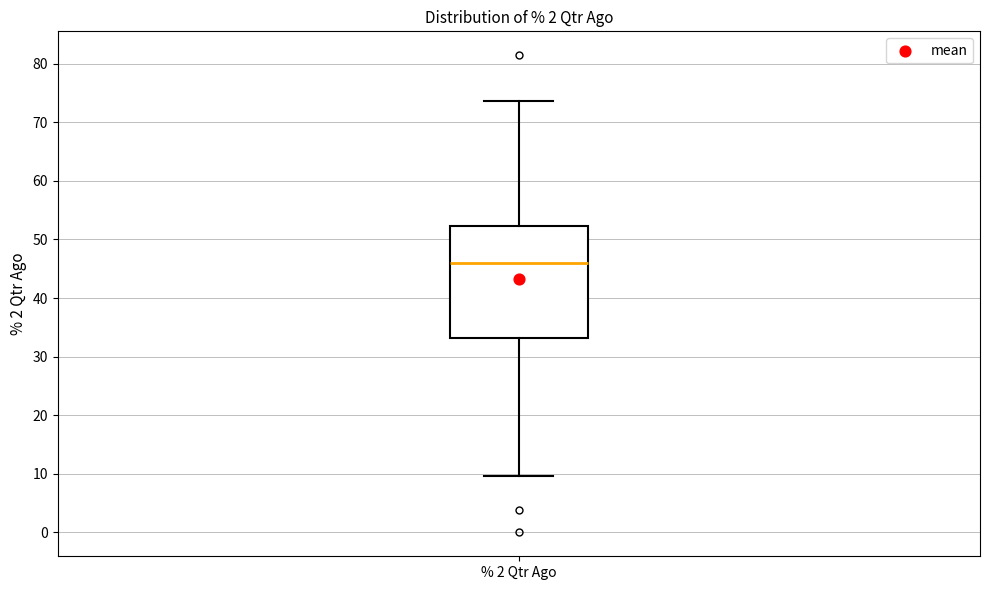

Read this box plot against the y-axis: the position of the median line, the range covered by the box, and the ends of both whiskers. The values are not printed on the chart, so give them approximately, as read against the axis.

median 46, box 33 to 52, whiskers 10 to 74